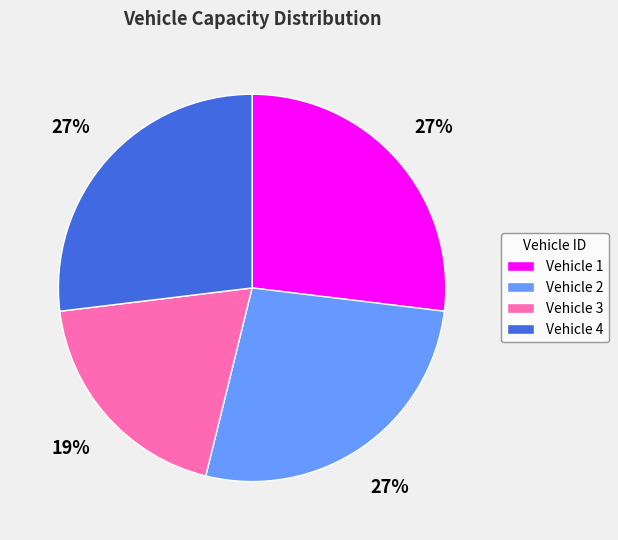

To the nearest percent, what is the difference between the largest and smallest slice percentages?

8%